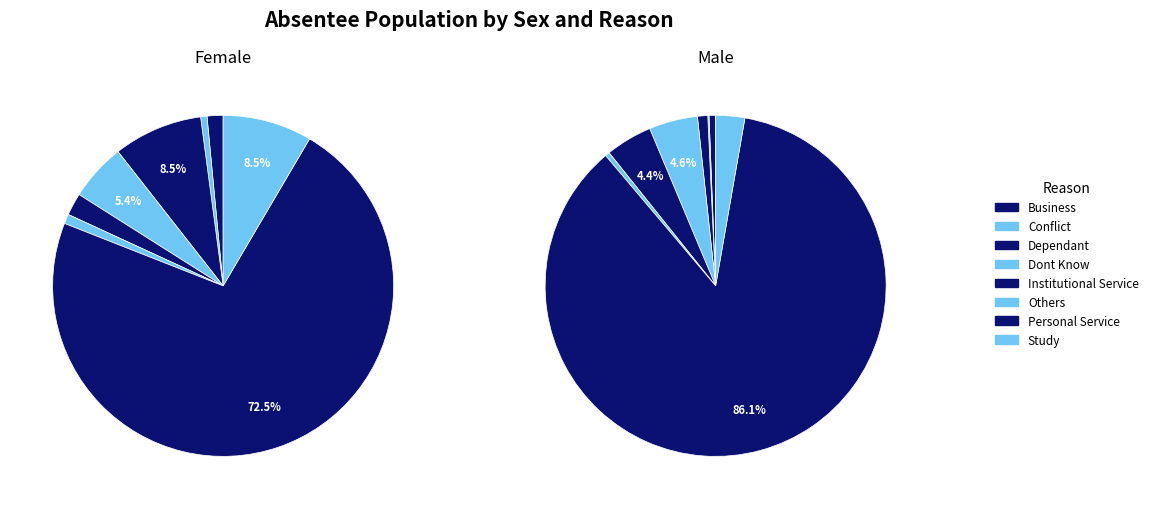

Which category has the biggest portion of the pie?

Personal Service